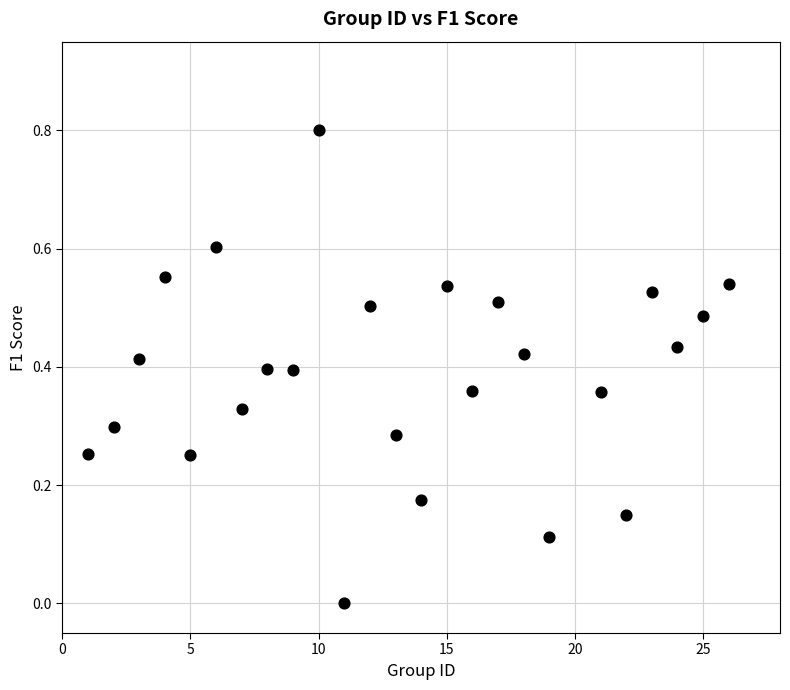

What is the range of X values (max minus min)?

25.0